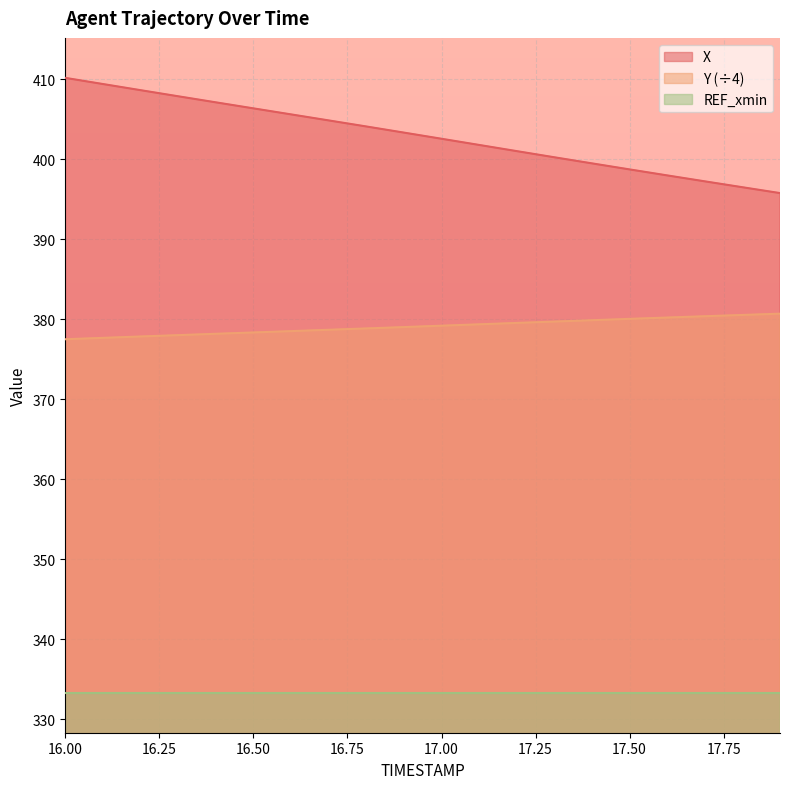

At which category is the sum across all series the highest?

16.0